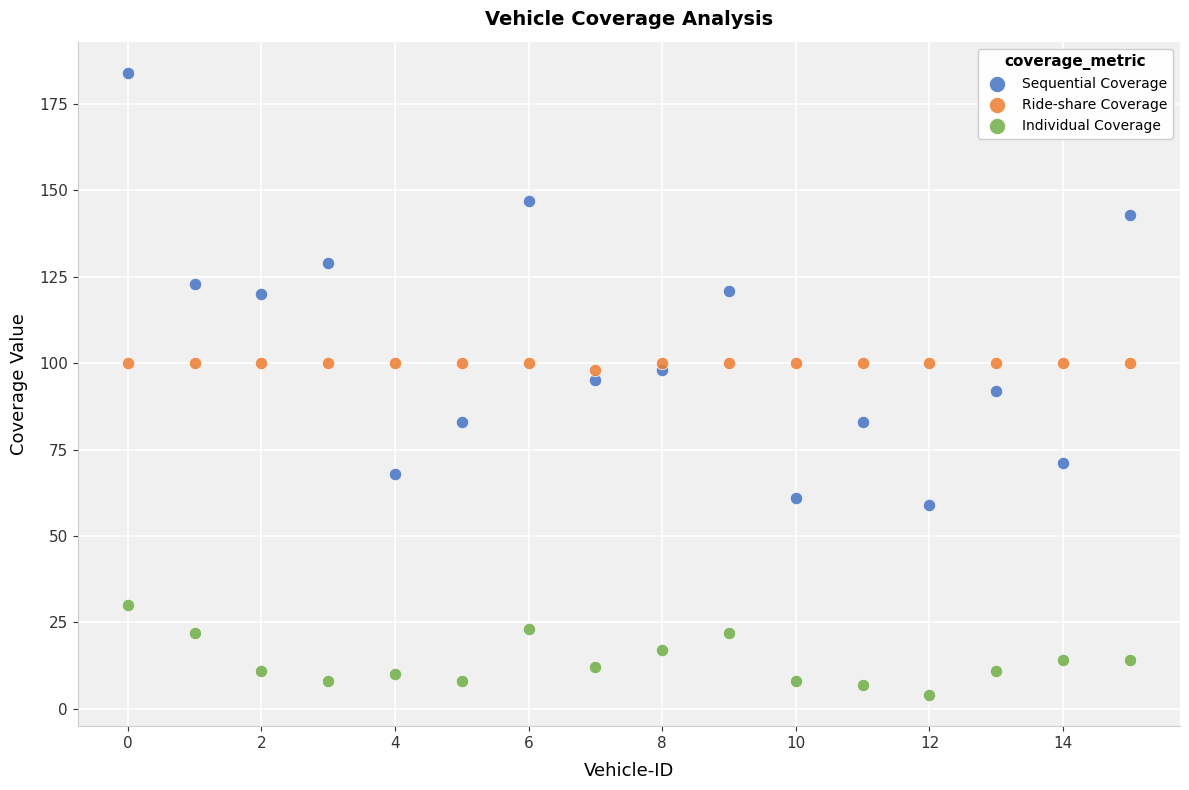

Which series has the widest spread of Y values?

Sequential Coverage